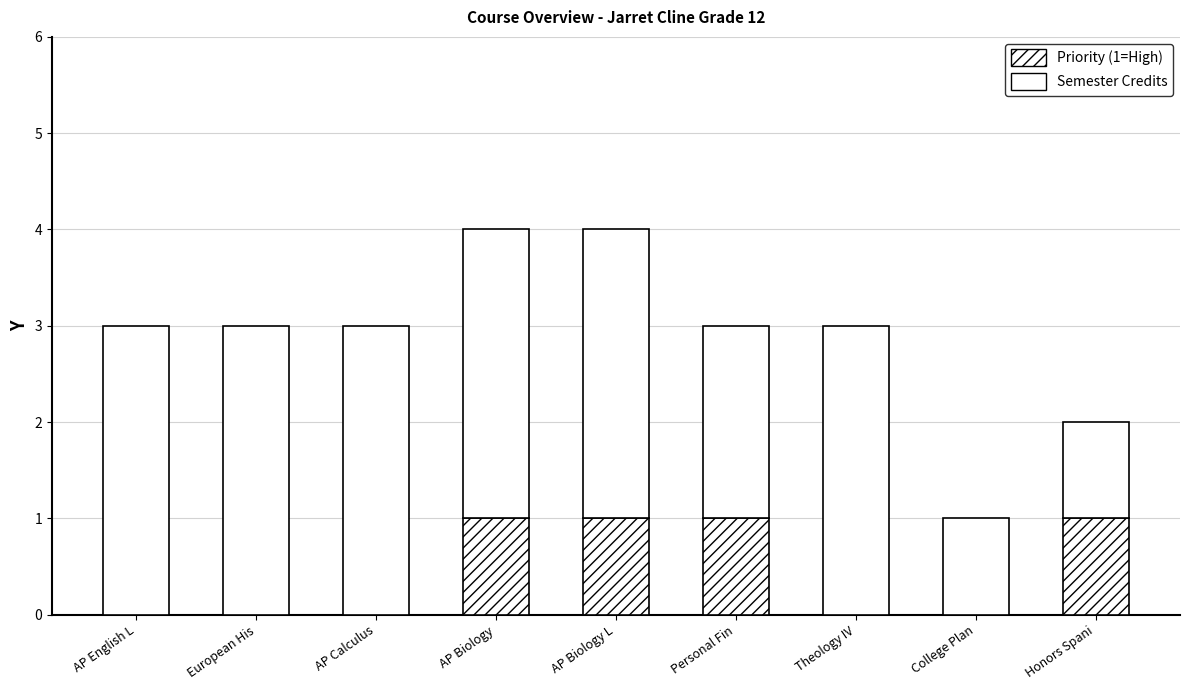

Count the number of data series in this chart.

2